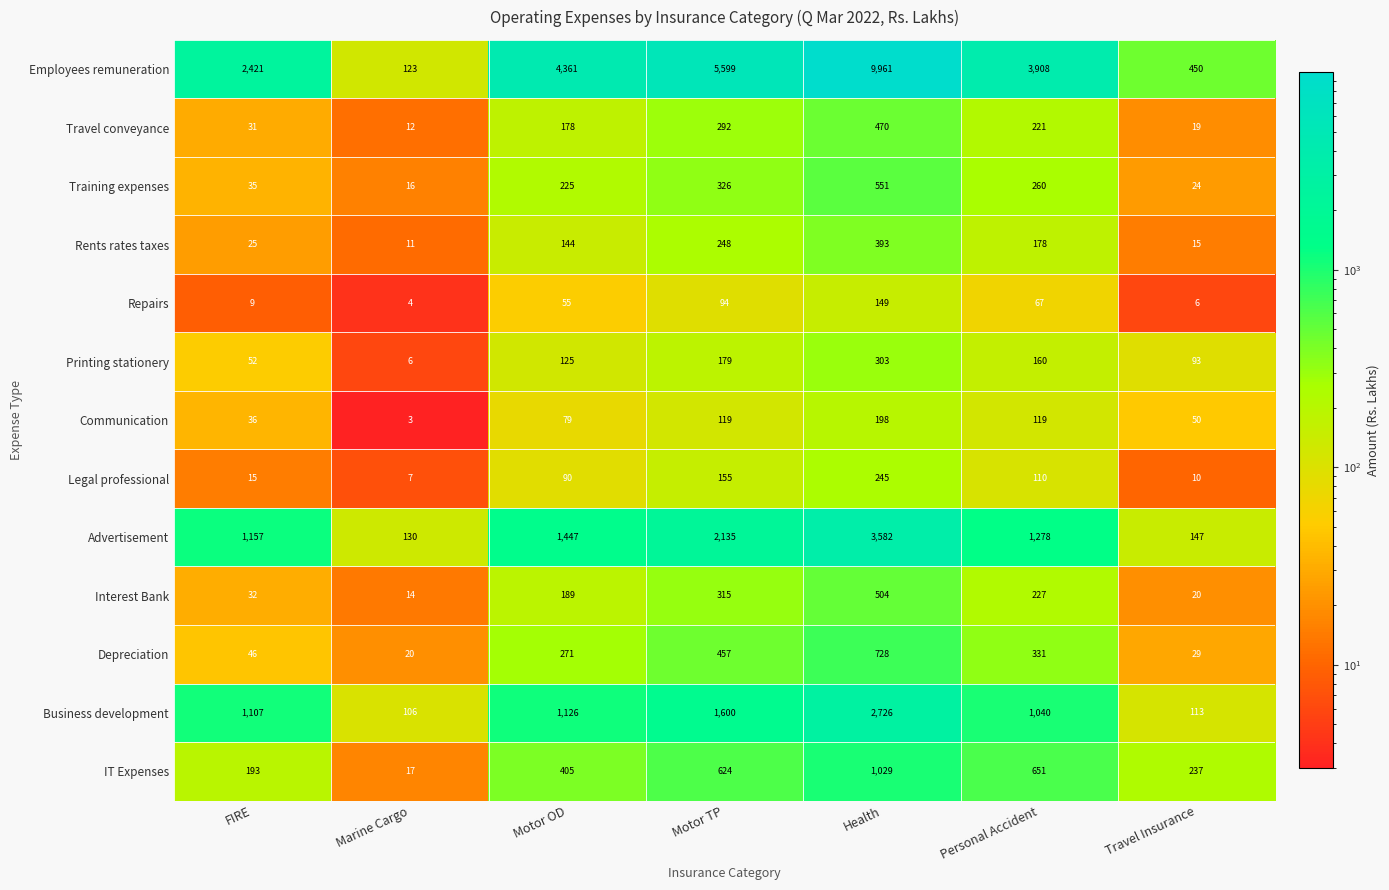

At which label is Business development closest to 1416?

Motor TP